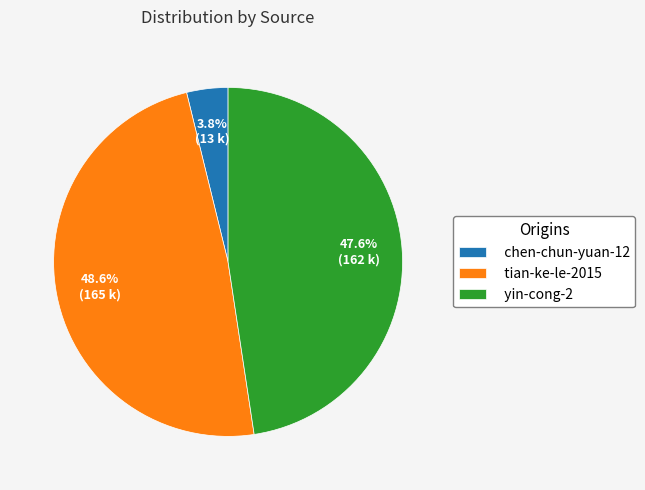

How many segments does this pie chart have?

3